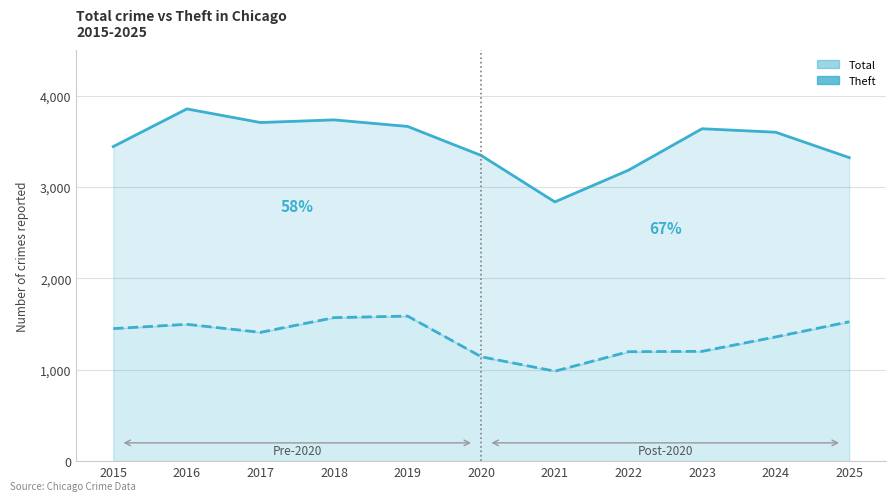

Reading left to right, list all the values displayed in this chart.

Total: 3444	3856	3707	3736	3664	3346	2838	3185	3639	3601	3323
Theft: 1451	1498	1410	1571	1588	1143	985	1198	1202	1360	1526